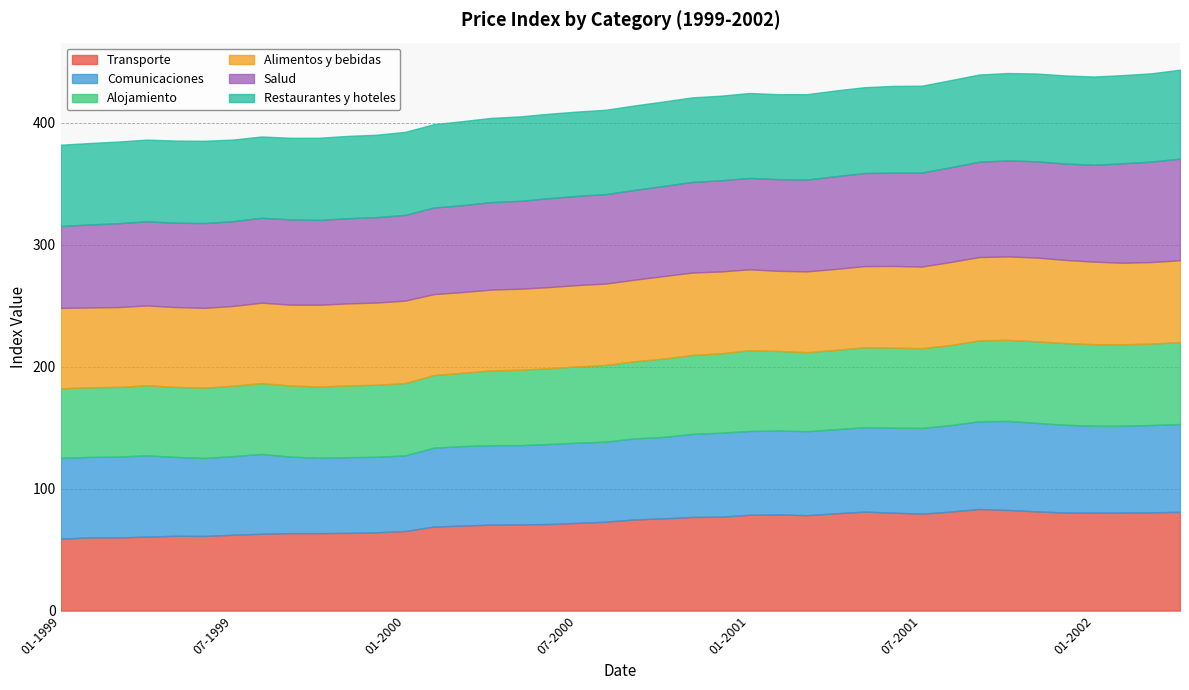

Is it true that Salud equals 69.6 at 10-1999?

True